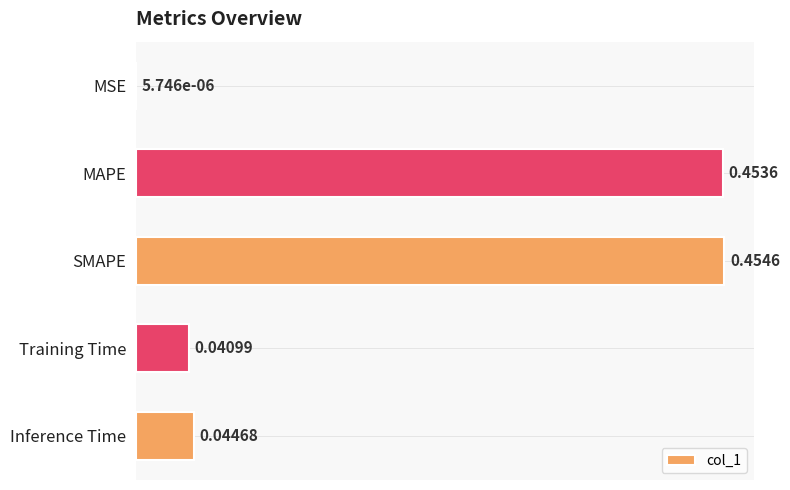

What is the sum of all values?

1.0